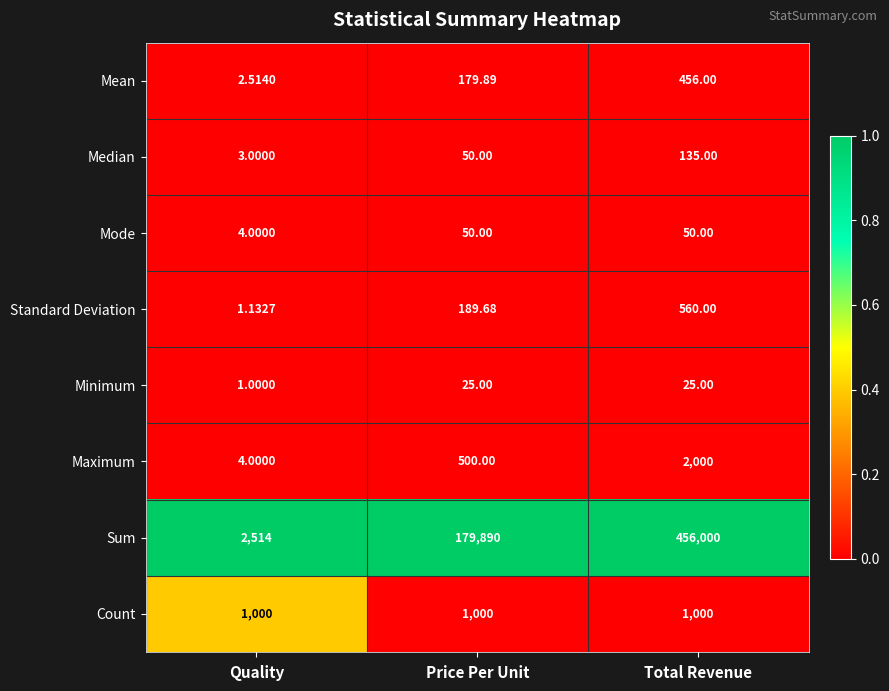

Which series has the largest range (max minus min)?

Sum